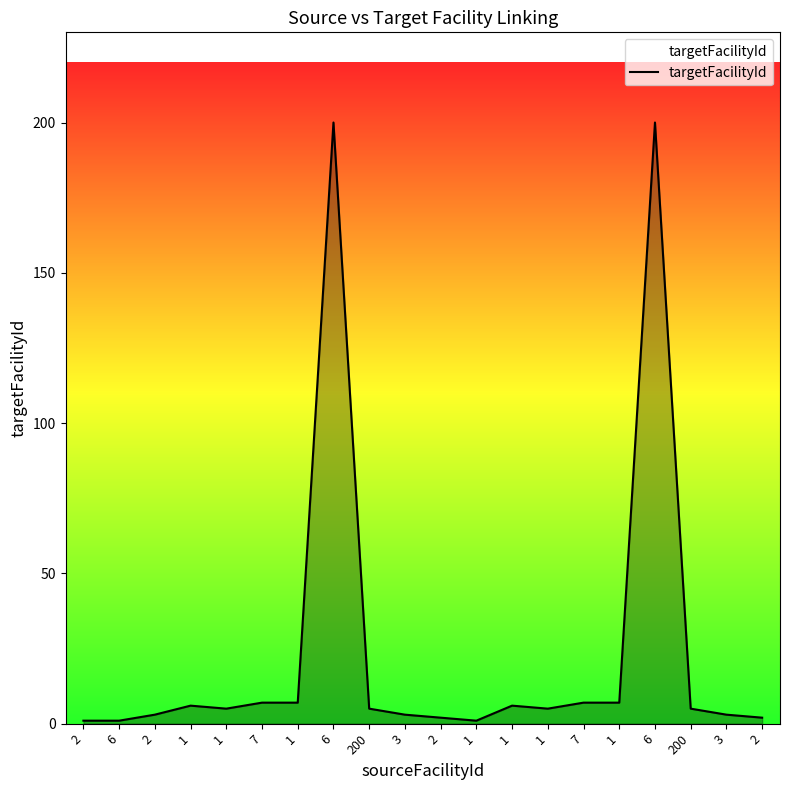

Does the chart display data point markers on the line(s)?

No